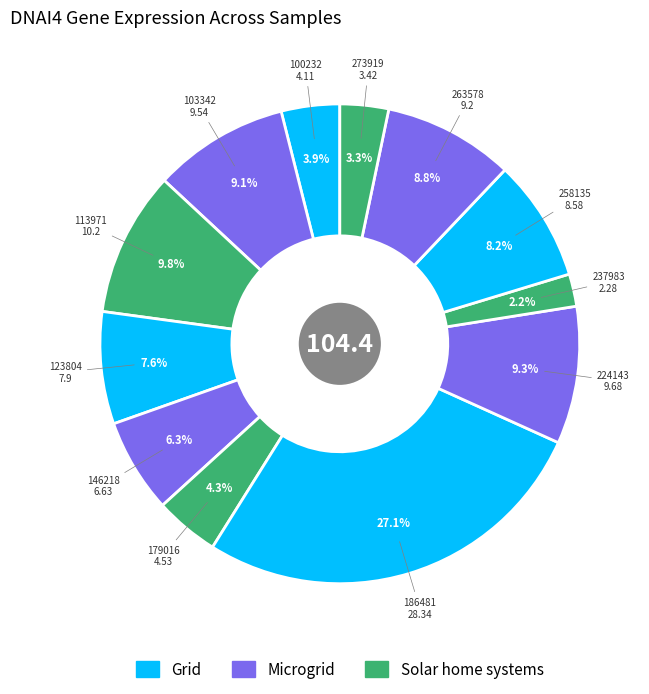

Count the number of slices in the pie.

12